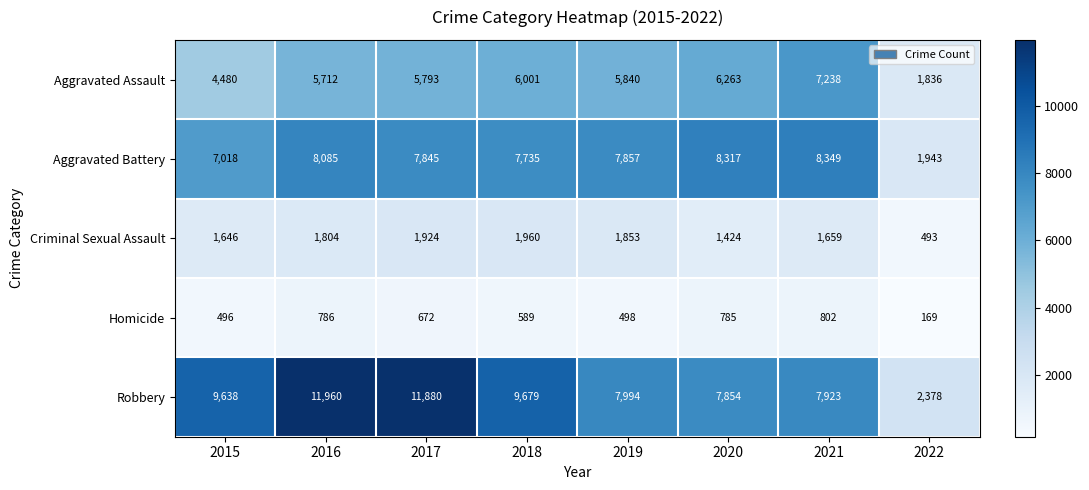

What is the spread (max minus min) of values at 2022?

2209